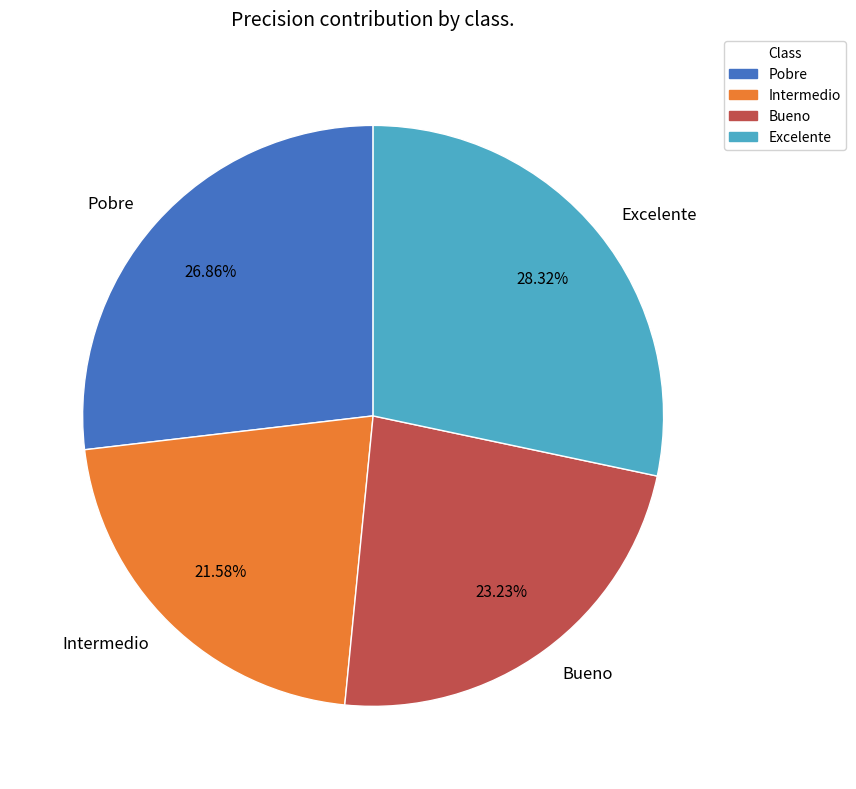

Do Pobre and Excelente together represent more than half of the pie?

Yes